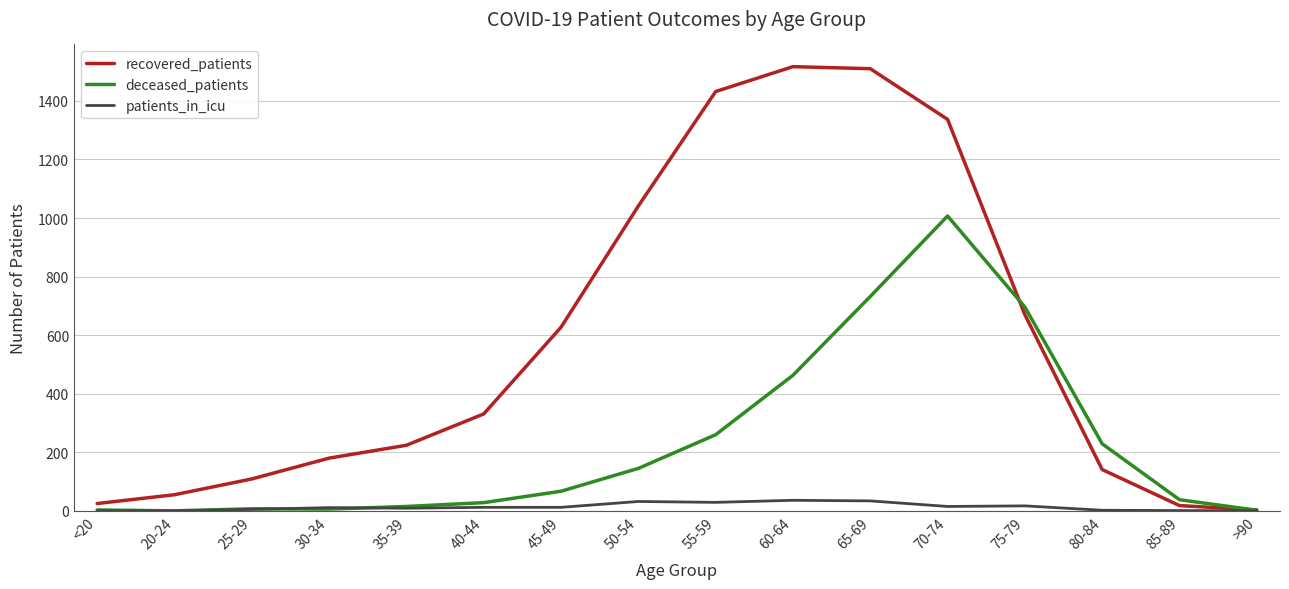

What is the difference between the patients_in_icu values at 55-59 and 65-69?

5